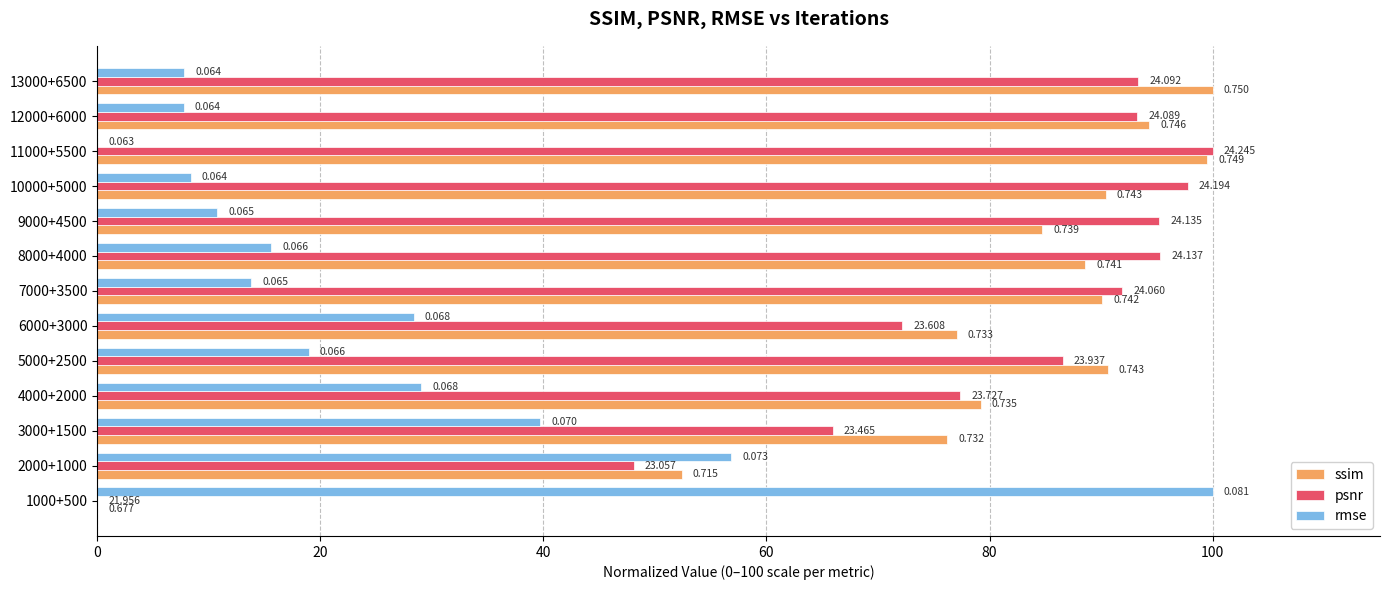

What are all the series names shown in the legend?

ssim, psnr, rmse